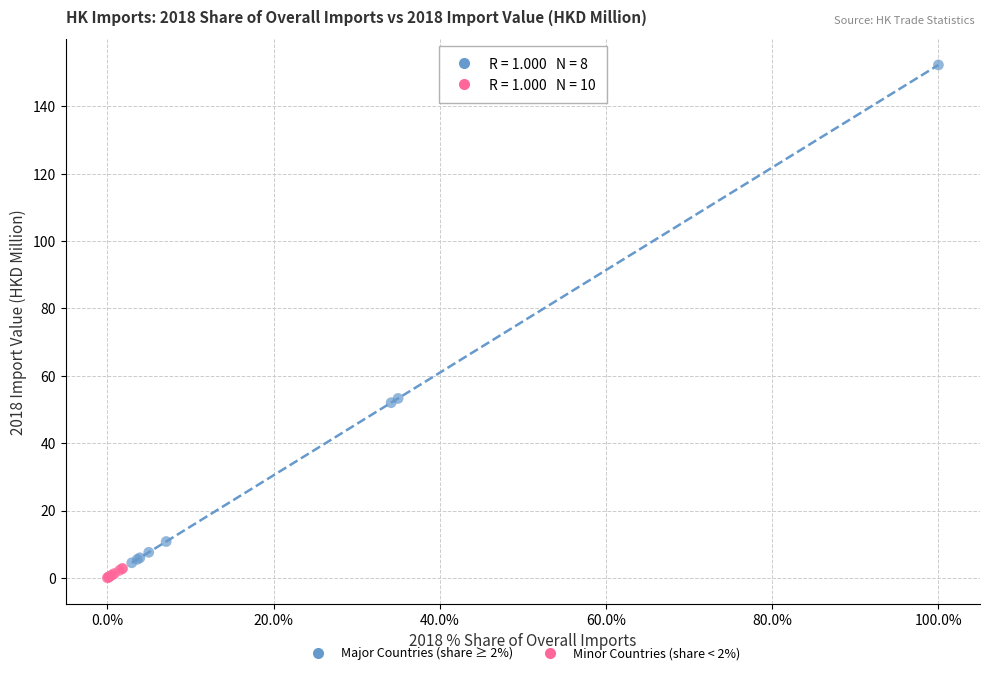

Which series contains the highest Y value?

Major Countries (share ≥ 2%)